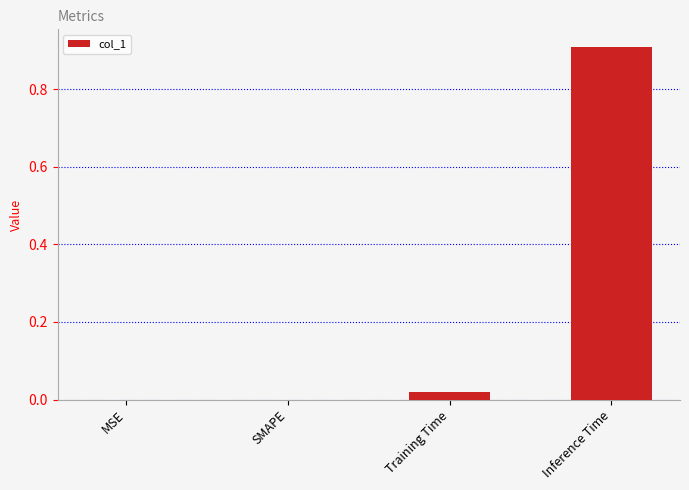

What is the change in value from MSE to Inference Time?

+0.9